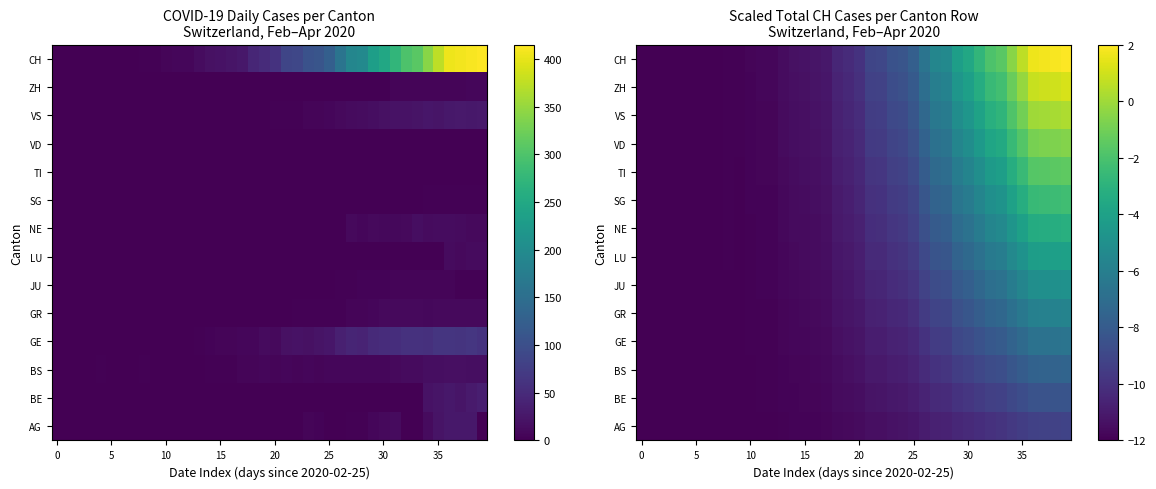

How many data points in JU are above -10?

15